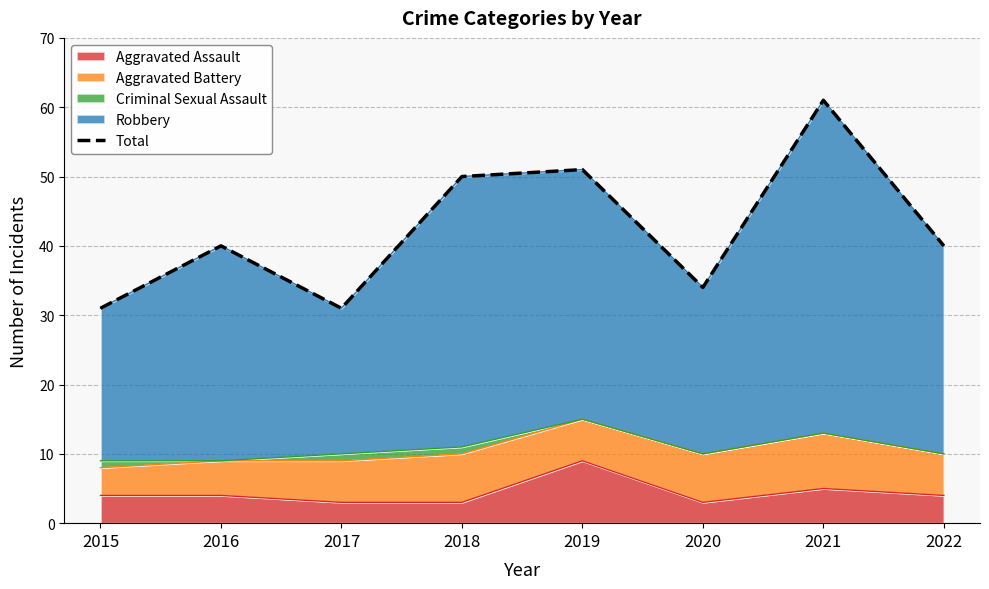

What is the maximum value shown in the chart?

61